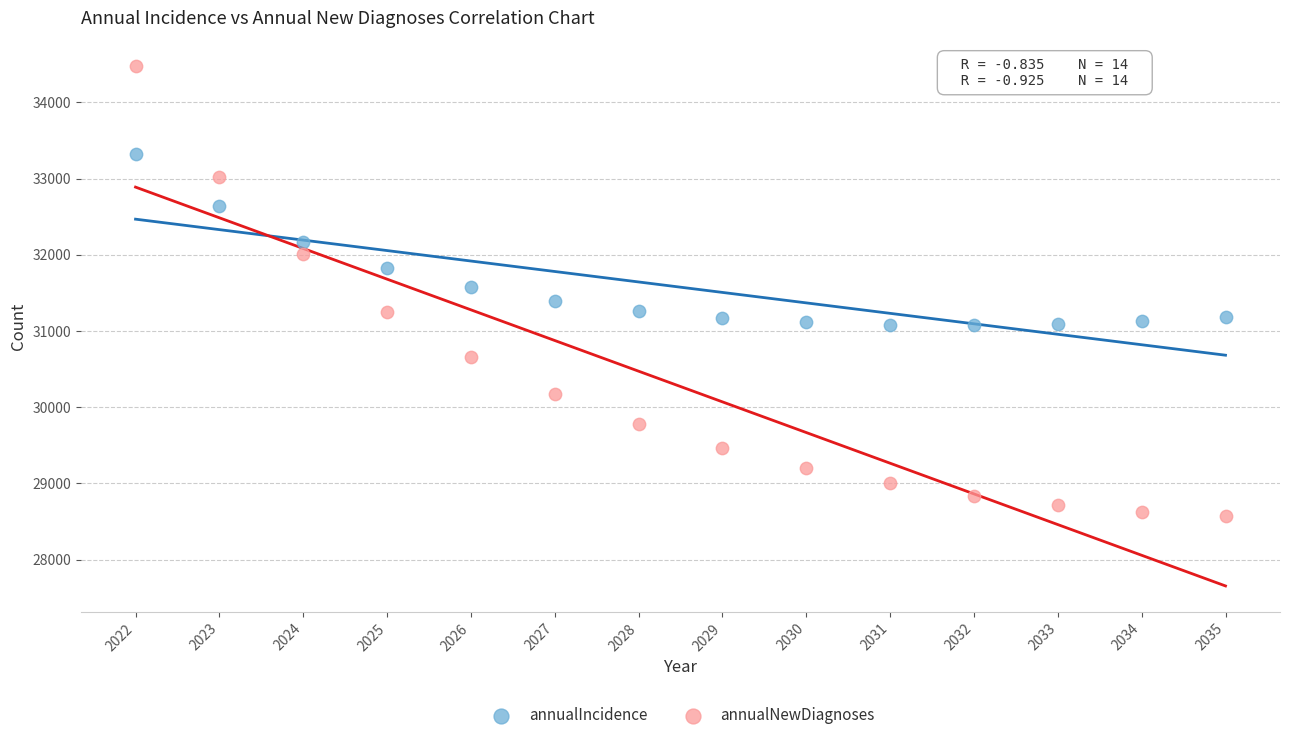

Which series reaches the minimum Y coordinate?

annualNewDiagnoses